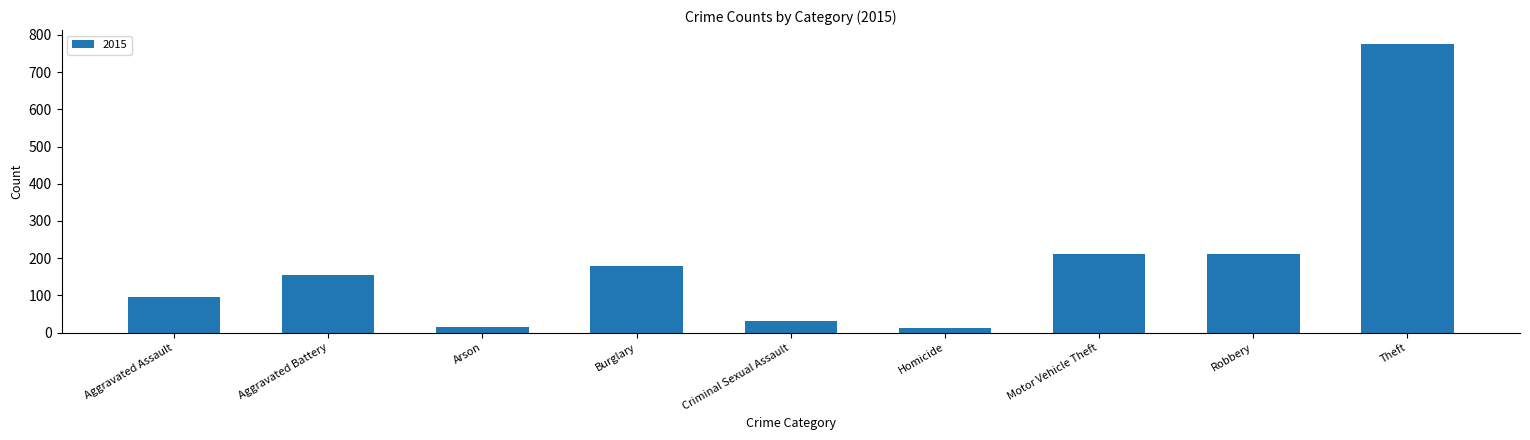

What is the label of the 3rd bar from the right?

Motor Vehicle Theft